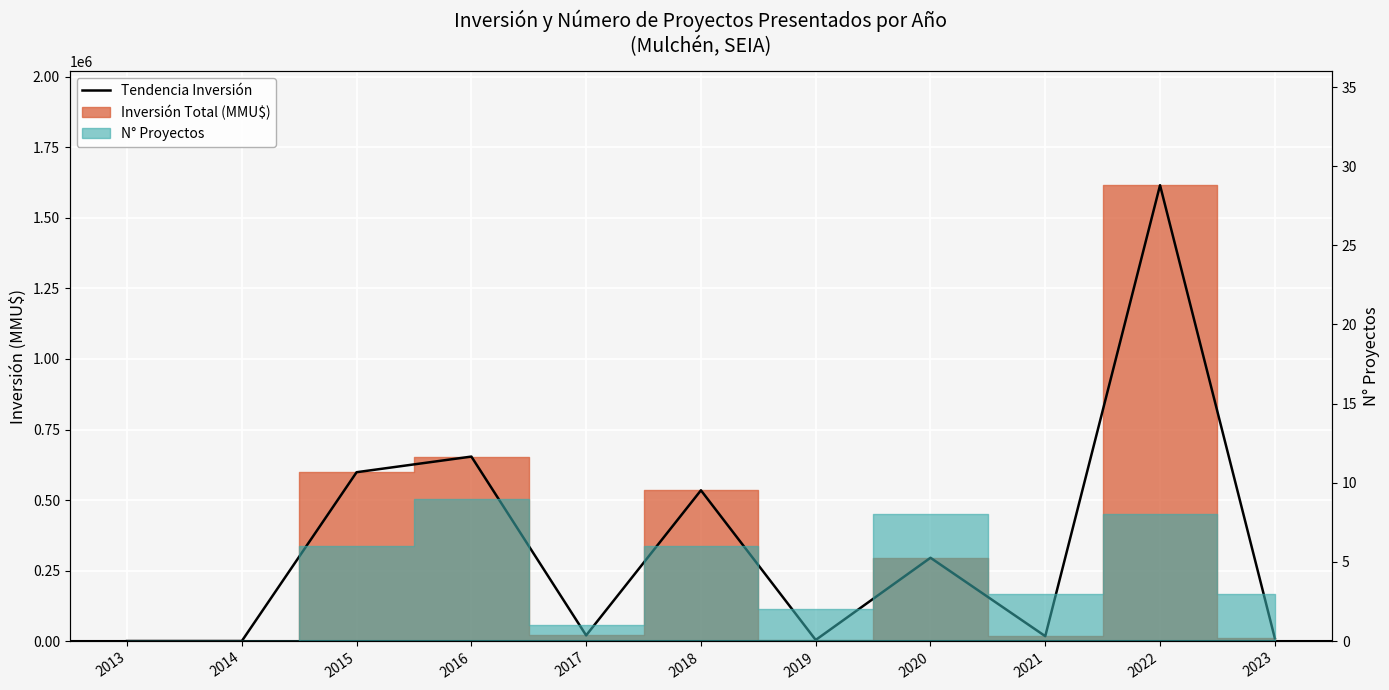

What is the value of the 7th point from the left?

3800